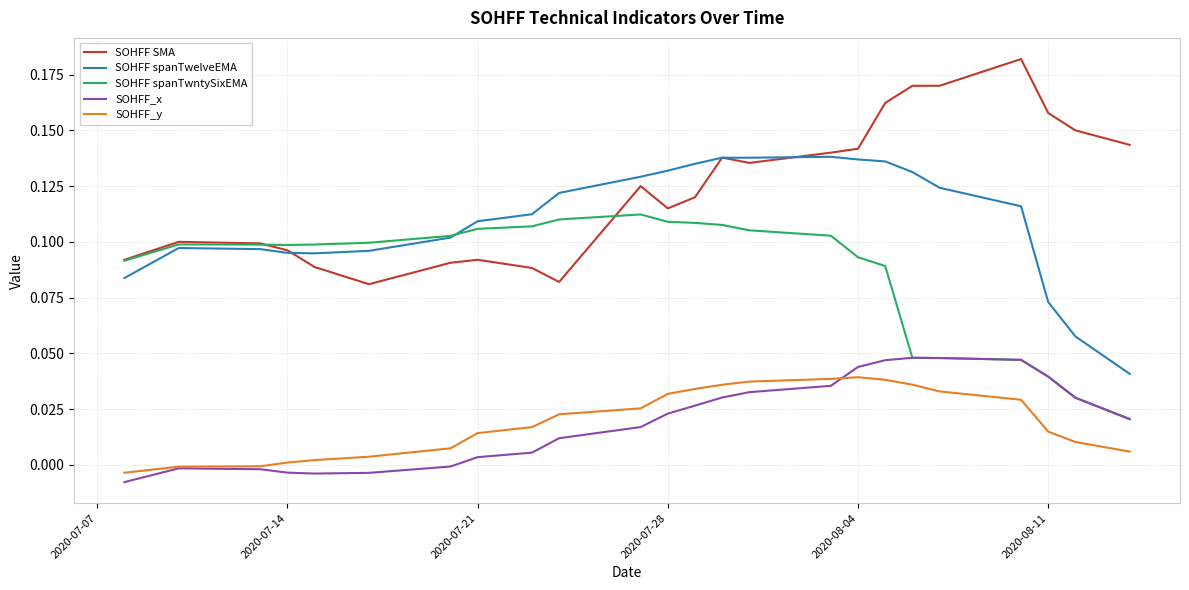

True or false: SOHFF spanTwelveEMA and SOHFF_y cross at least once.

False